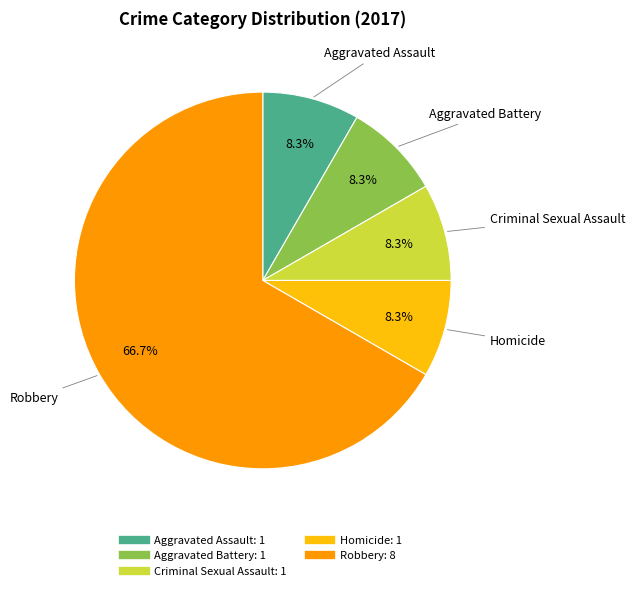

Count the number of slices in the pie.

5